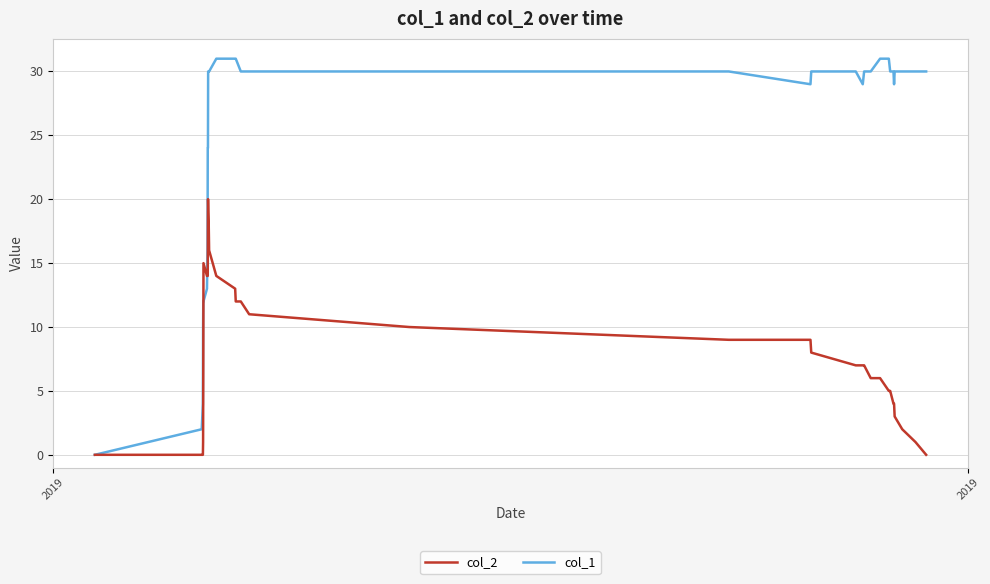

True or false: col_2 and col_1 intersect in this chart.

True